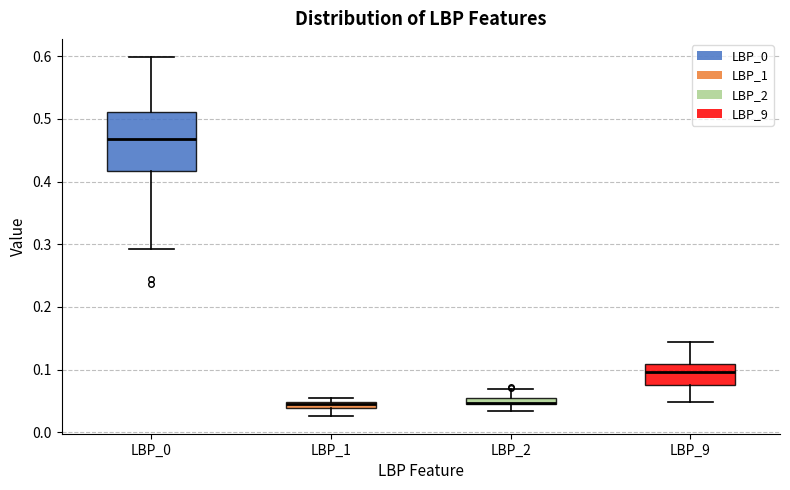

Where is the lower edge of the box for LBP_0 on the y-axis? The values are not printed on the chart, so give them approximately, as read against the axis.

0.42